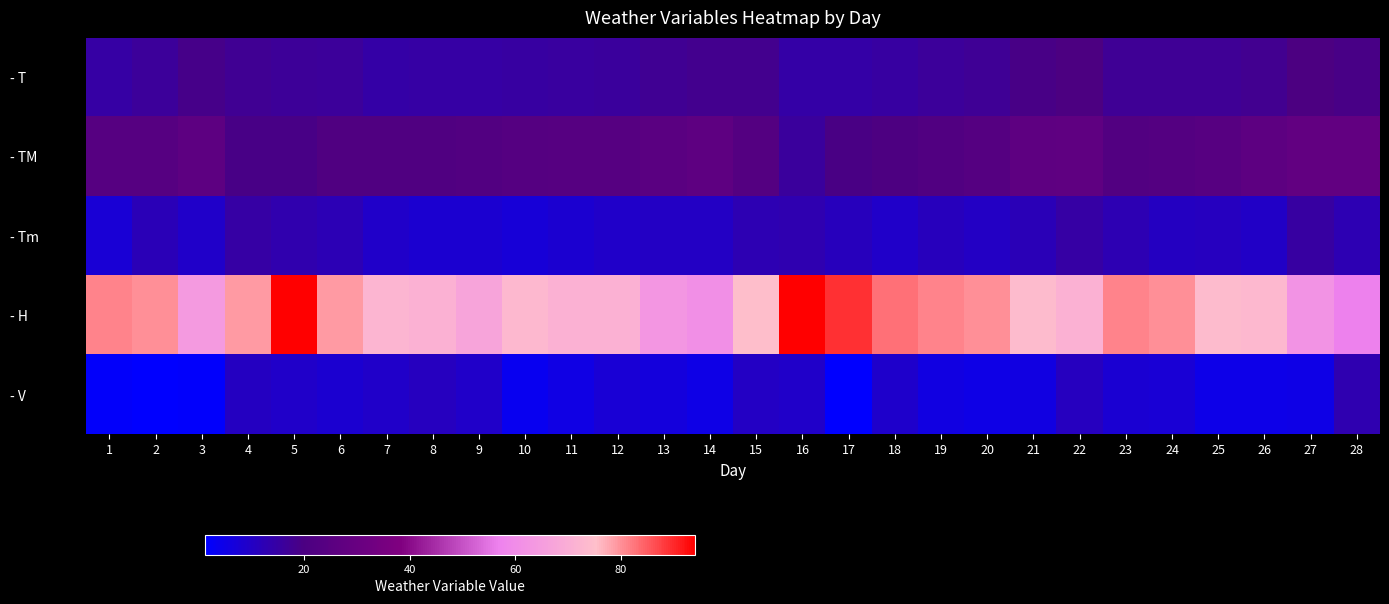

How many series are shown in this chart?

5